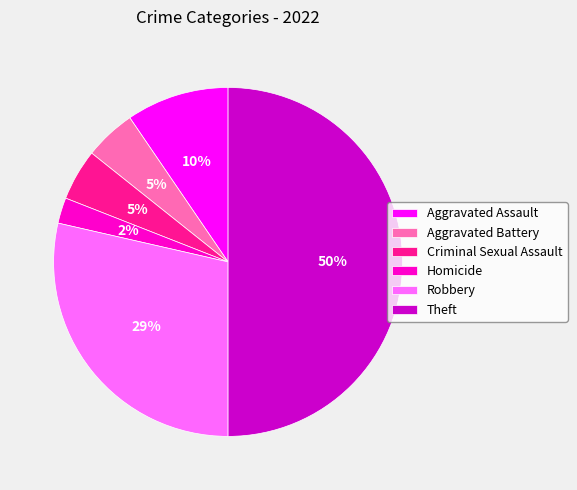

True or false: Theft accounts for 40% of the total.

False